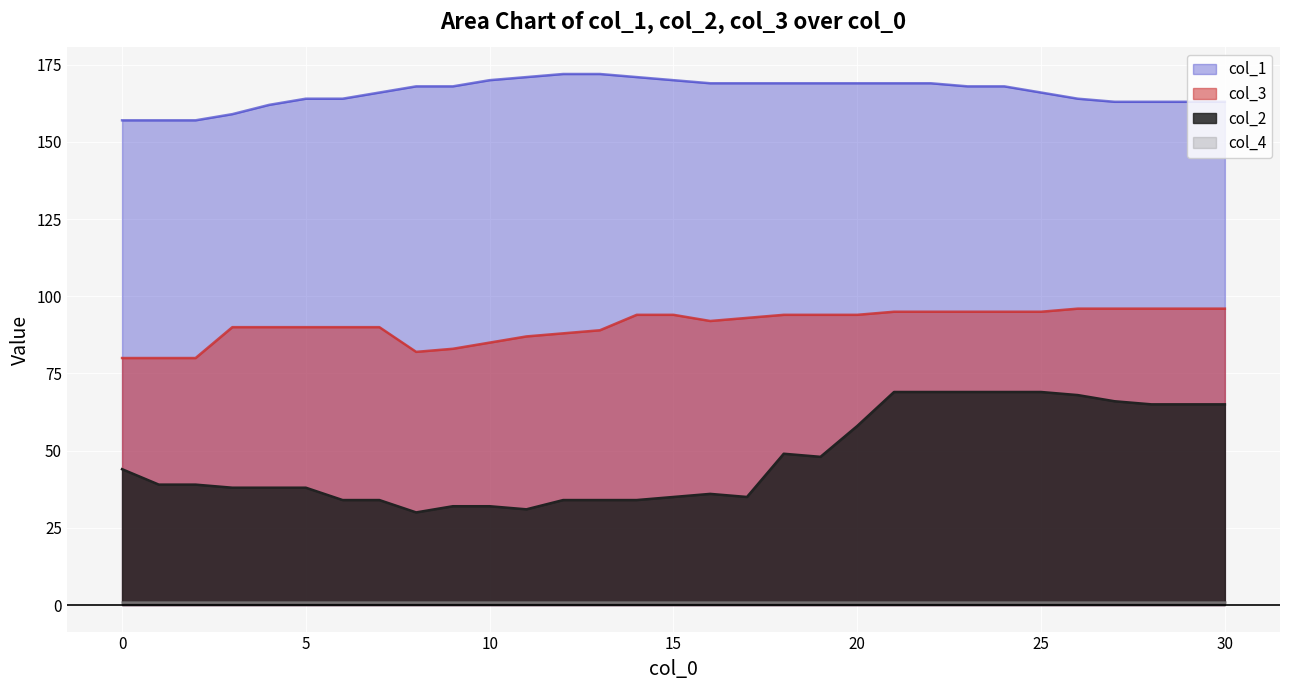

True or false: col_1 and col_3 intersect in this chart.

False